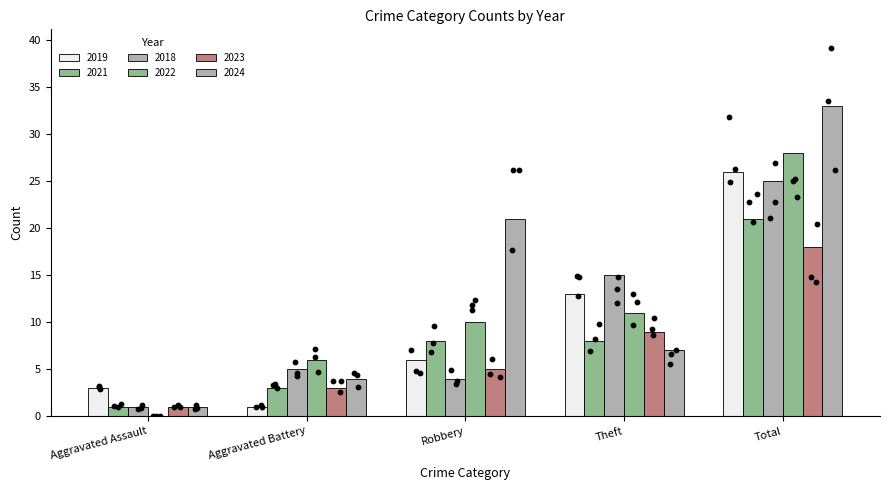

What is the total value across all series at Aggravated Assault?

7